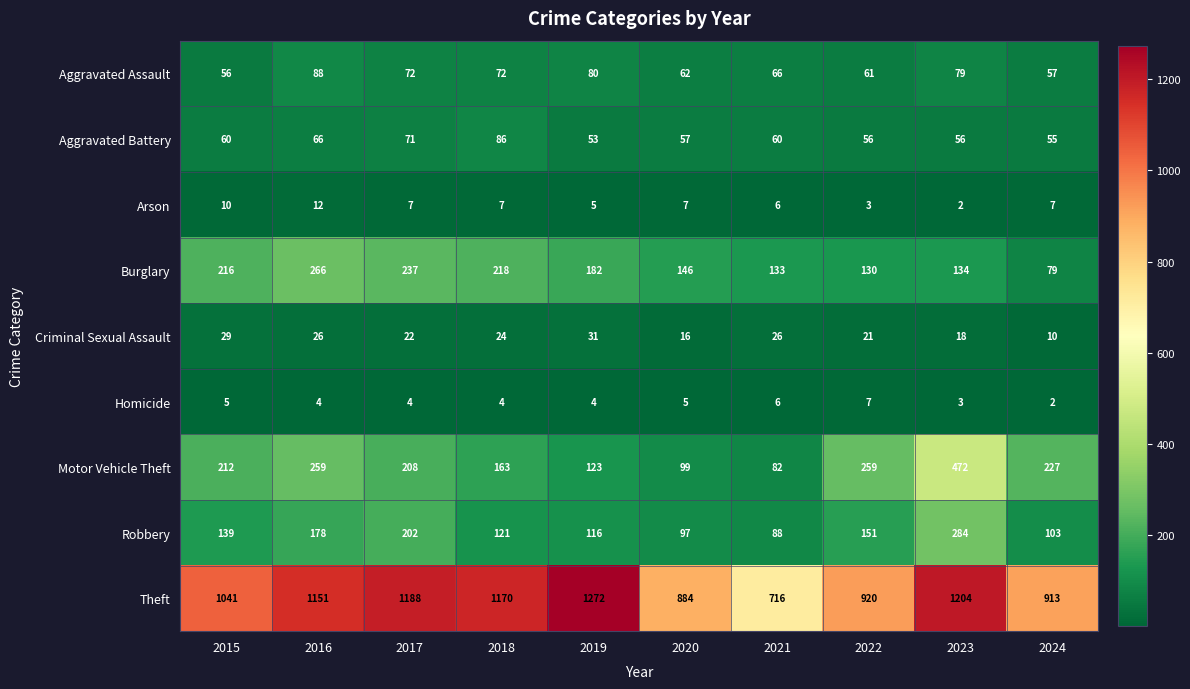

Is the value of Burglary at 2015 greater than the value of Criminal Sexual Assault at 2018?

Yes